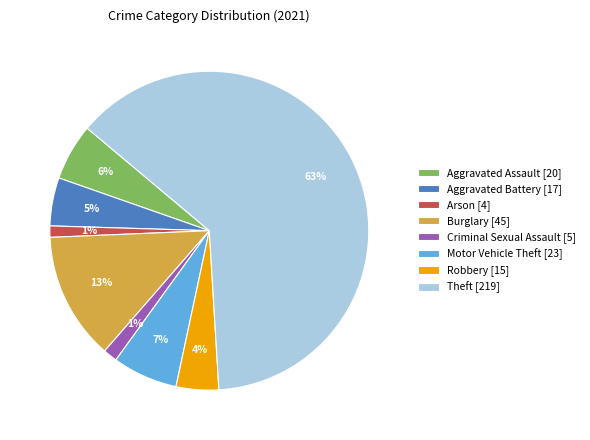

Combined, do Criminal Sexual Assault [5] and Theft [219] account for over 50%?

Yes